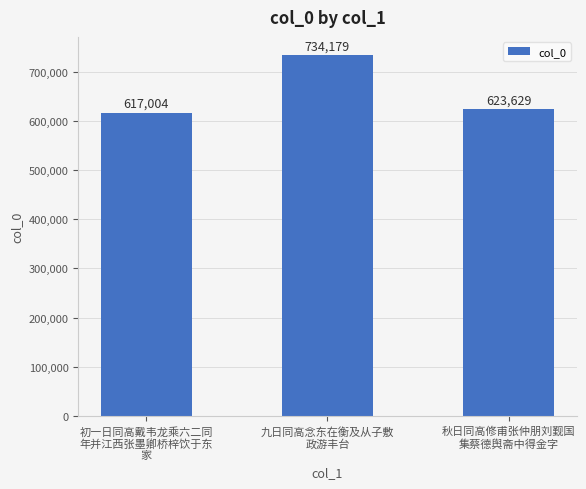

What is the difference between the maximum and minimum values?

117175